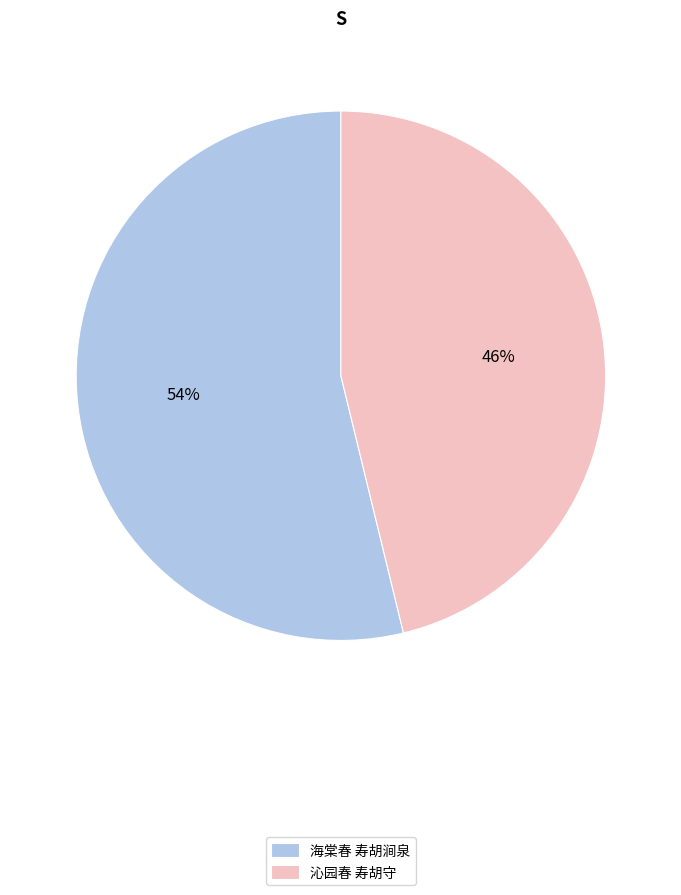

Which slice is the smallest?

沁园春 寿胡守